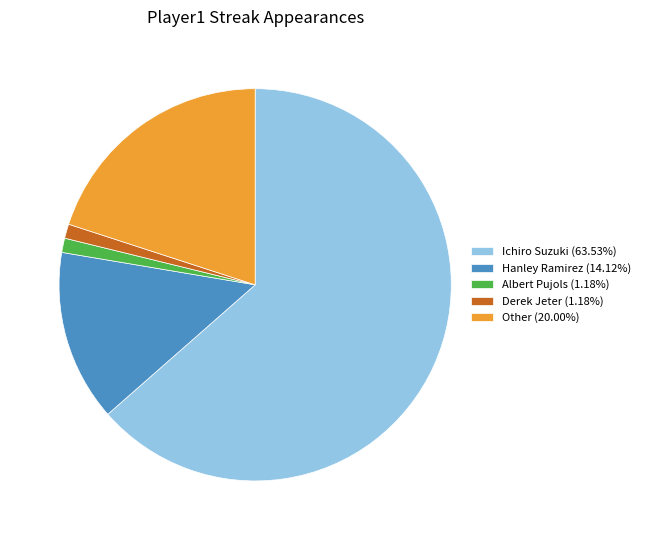

Combined, do Other (20.00%) and Derek Jeter (1.18%) account for over 50%?

No